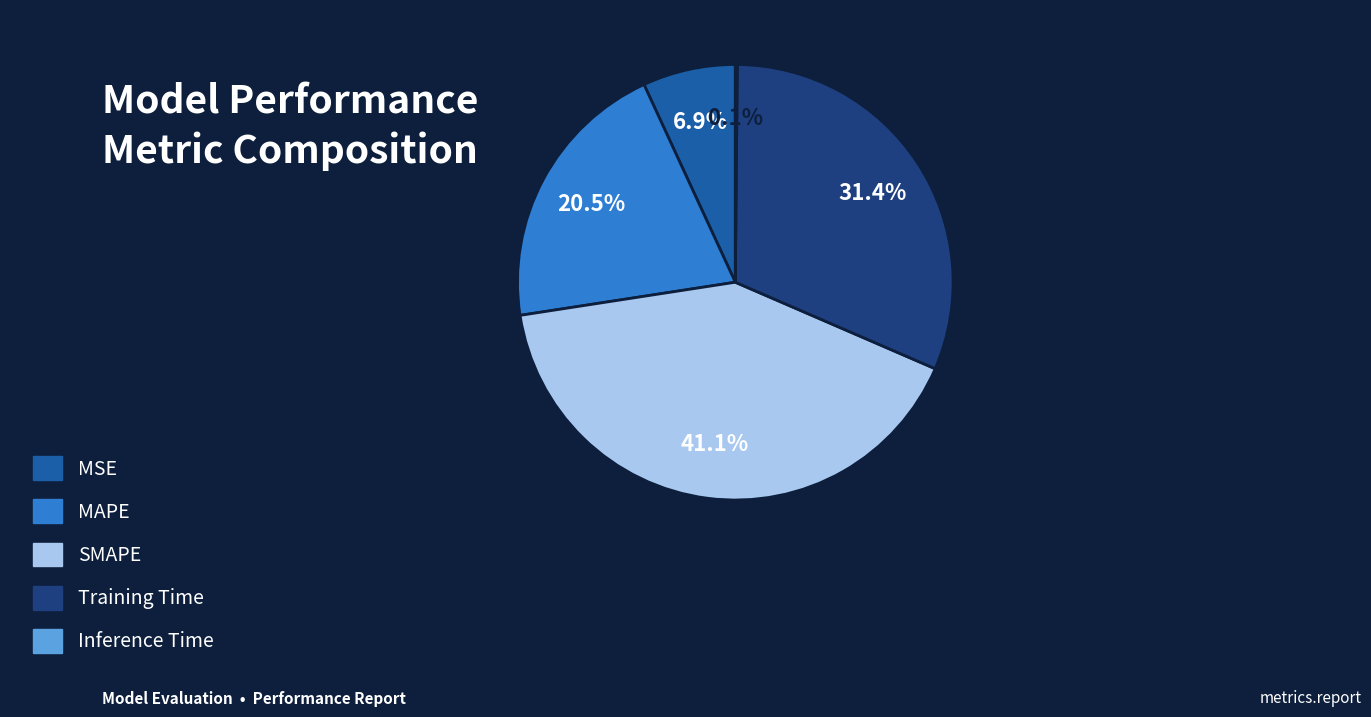

What is the largest slice in the pie chart?

SMAPE